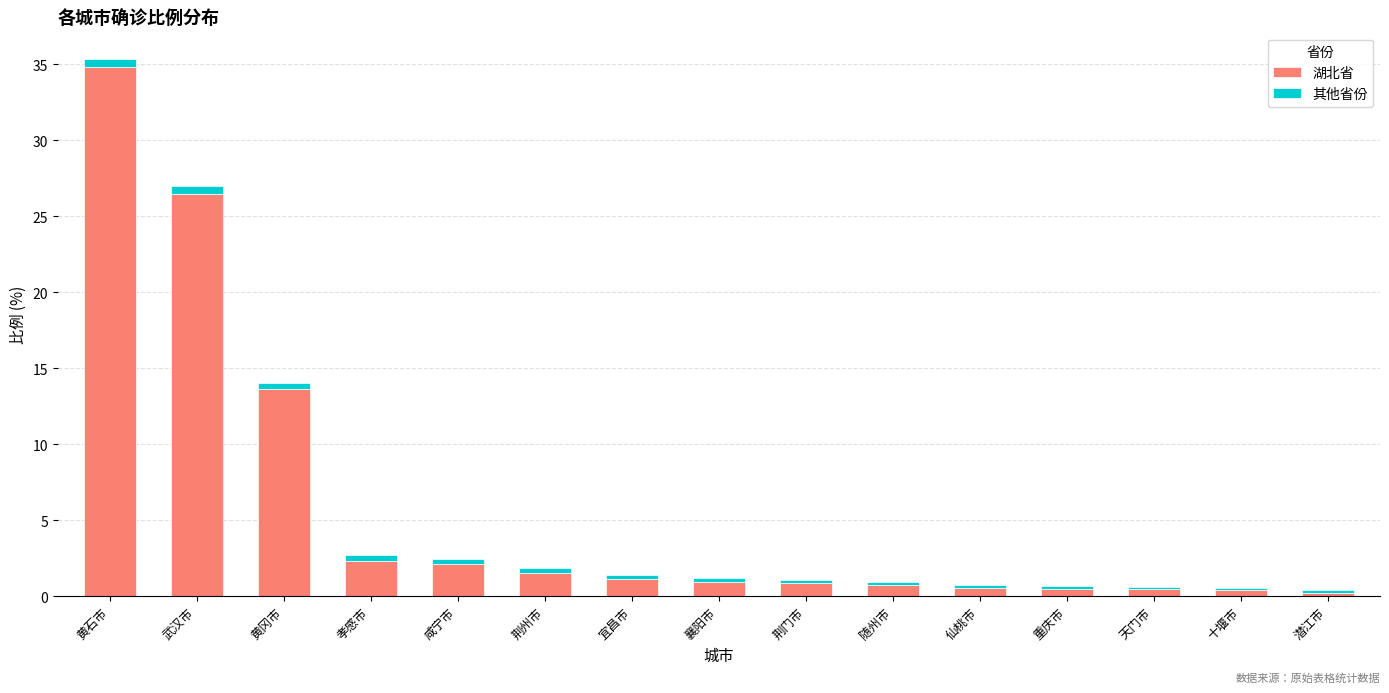

At which label is 湖北省 closest to 17?

黄冈市